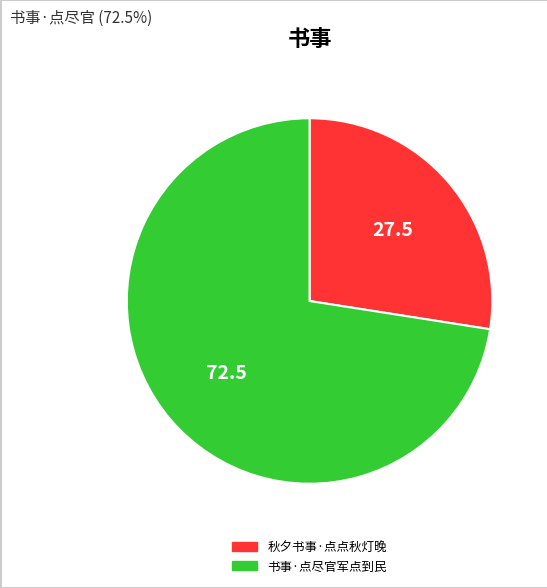

Which slice is the largest?

书事·点尽官军点到民